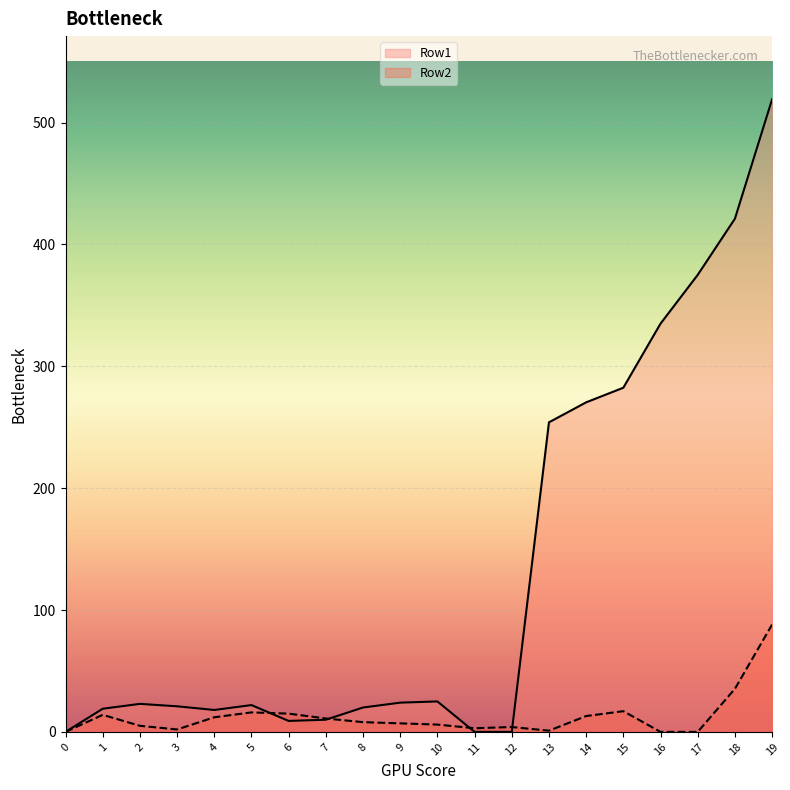

Which series changed the most between 13 and 15?

Row1